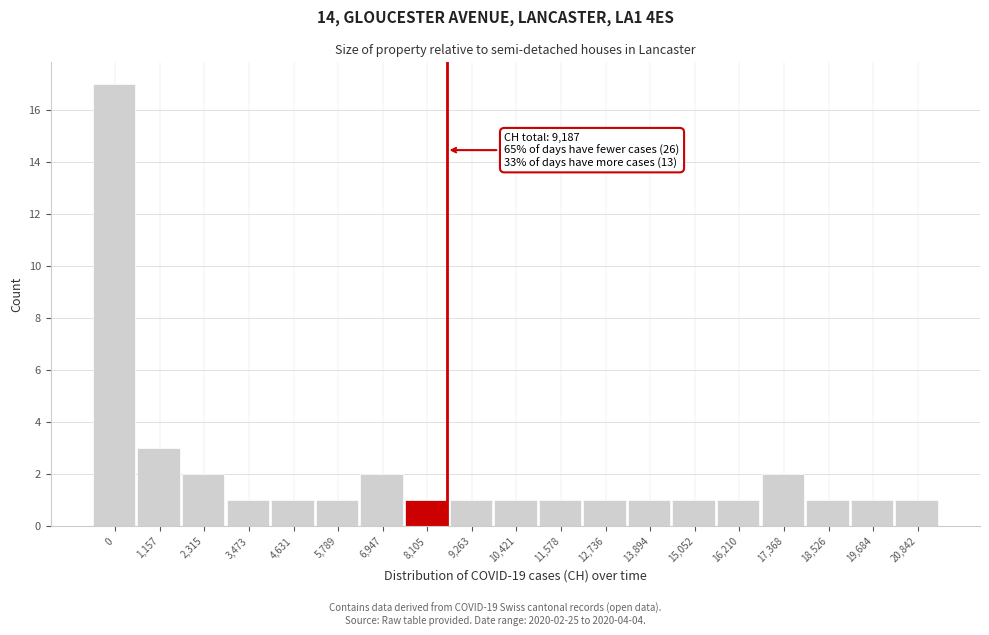

Reading left to right, extract all data points from this chart.

0=17	1,157=3	2,315=2	3,473=1	4,631=1	5,789=1	6,947=2	8,105=1	9,263=1	10,421=1	11,578=1	12,736=1	13,894=1	15,052=1	16,210=1	17,368=2	18,526=1	19,684=1	20,842=1